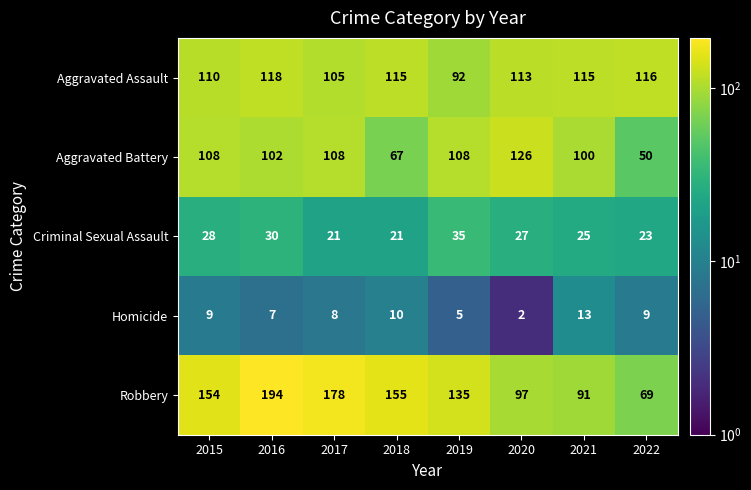

At which category is the sum across all series the highest?

2016